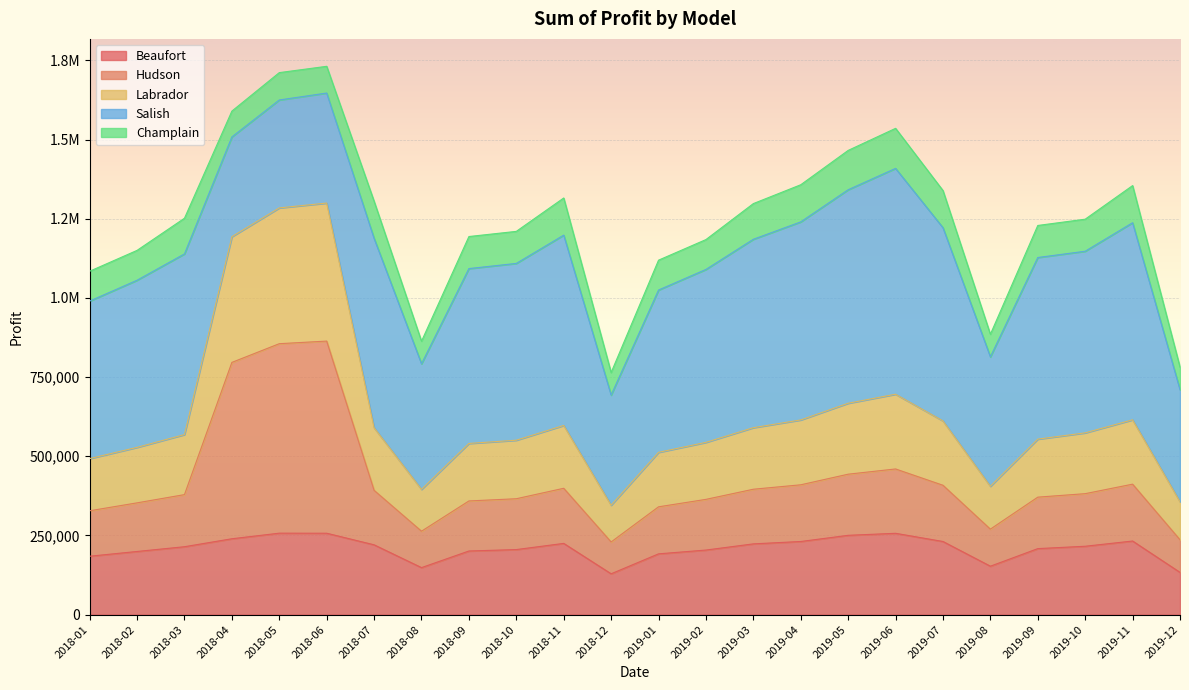

True or false: Hudson and Beaufort intersect in this chart.

False